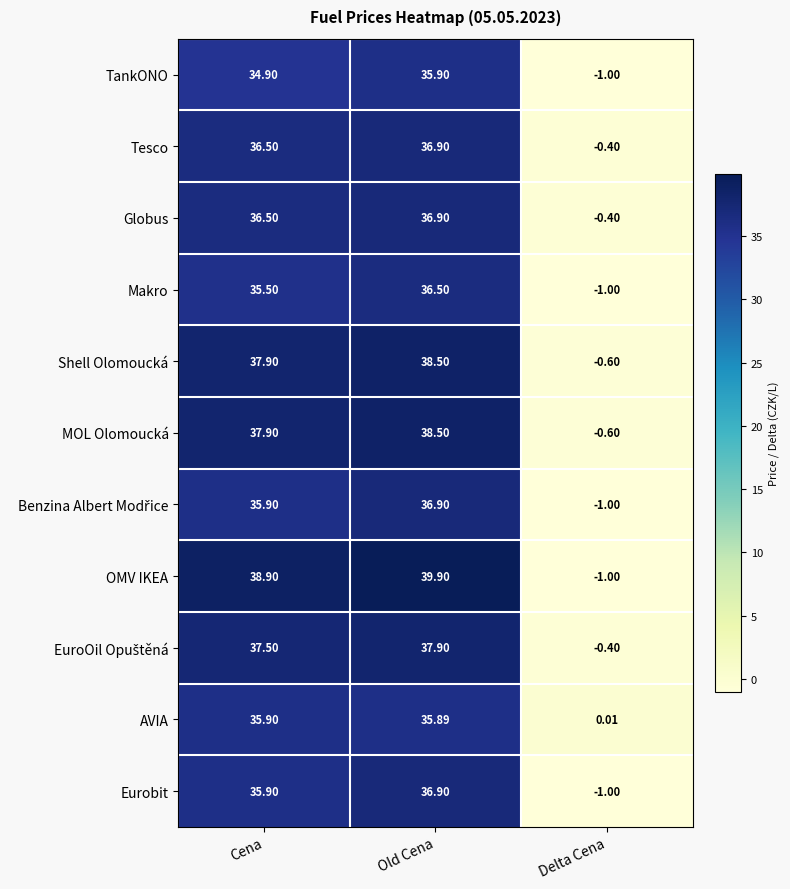

Which series has the largest total across all categories?

OMV IKEA